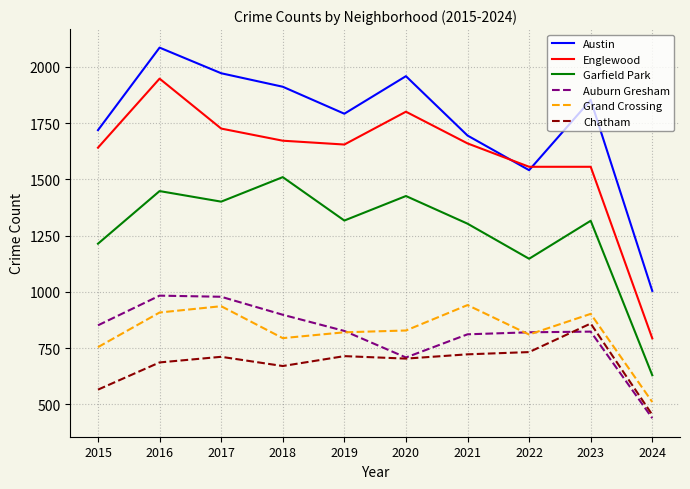

What is the difference between the highest and lowest values at 2022?

824